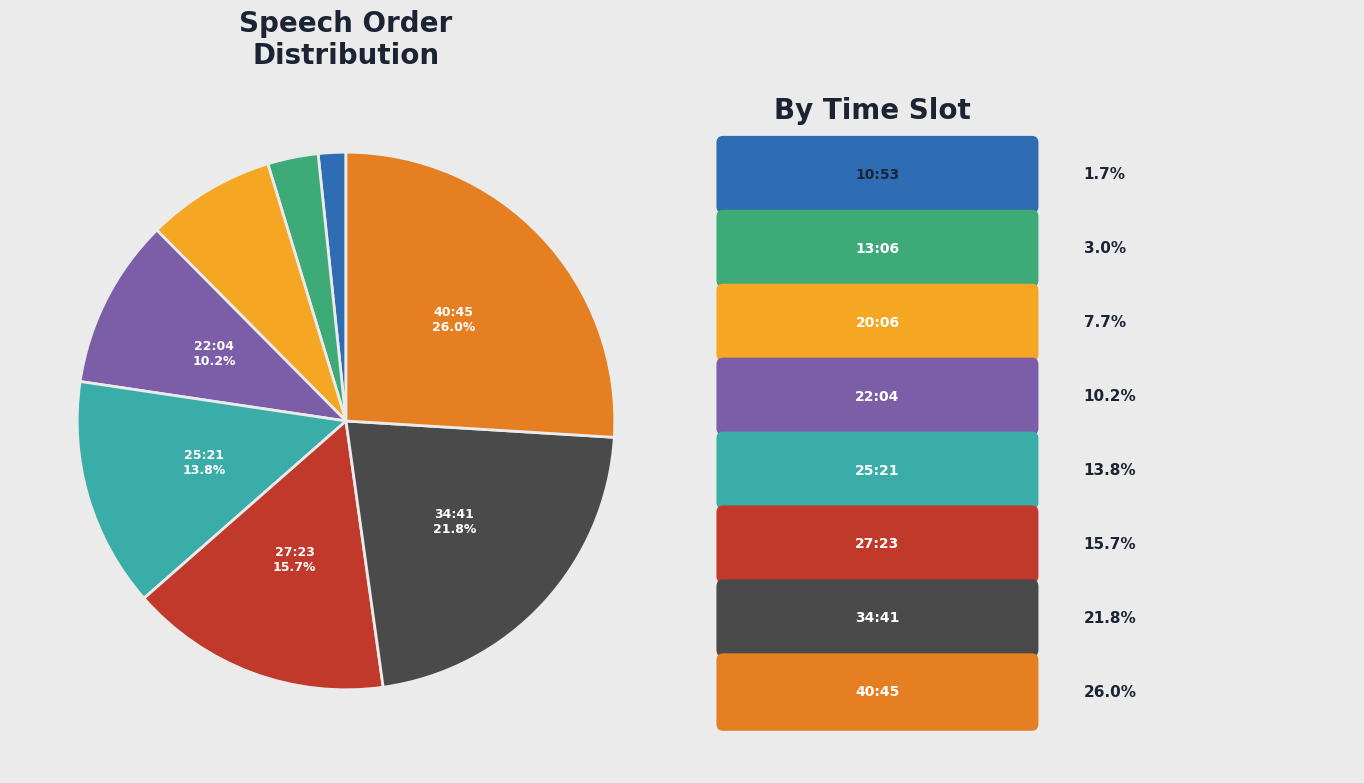

Is there any slice that represents more than half of the pie?

No